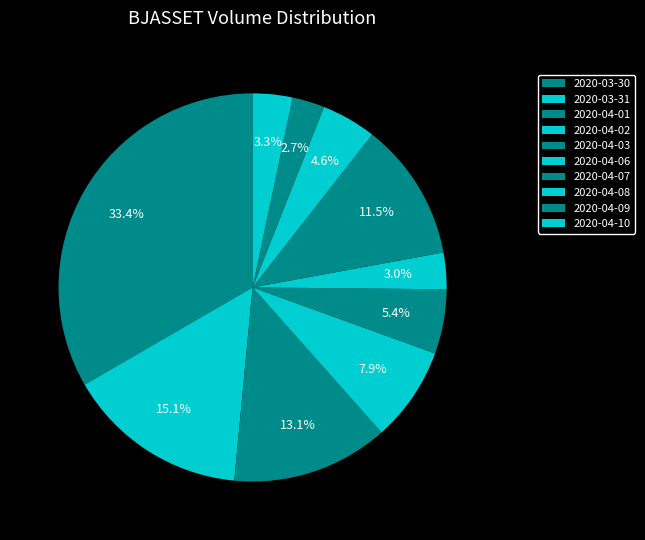

How many segments does this pie chart have?

10